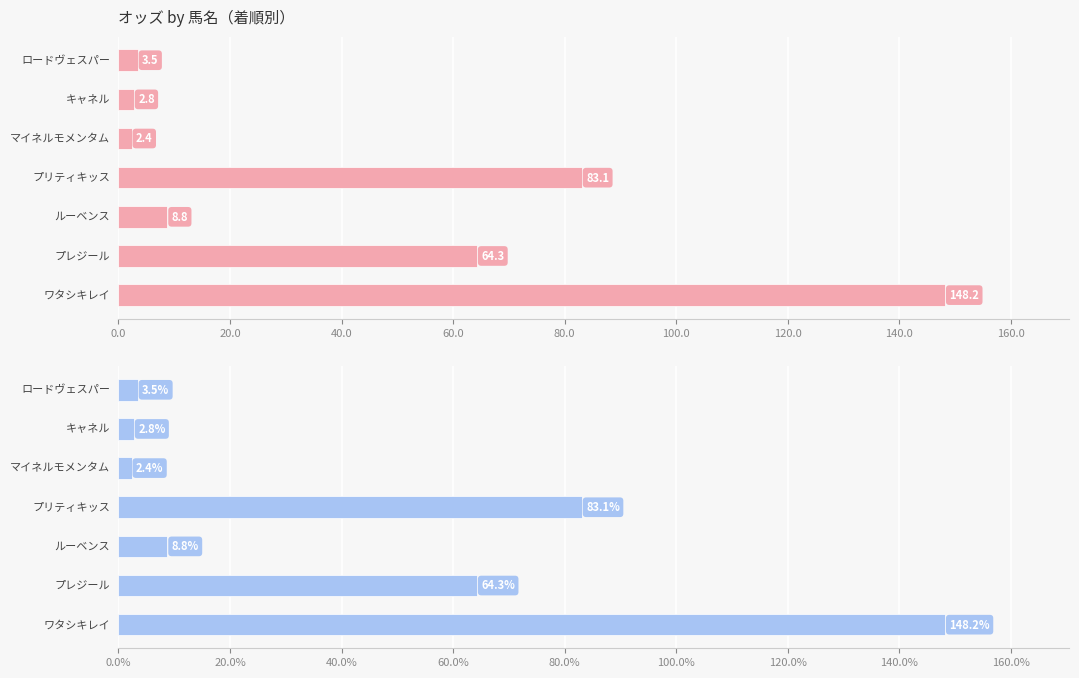

What is the difference between the maximum and minimum values?

145.8